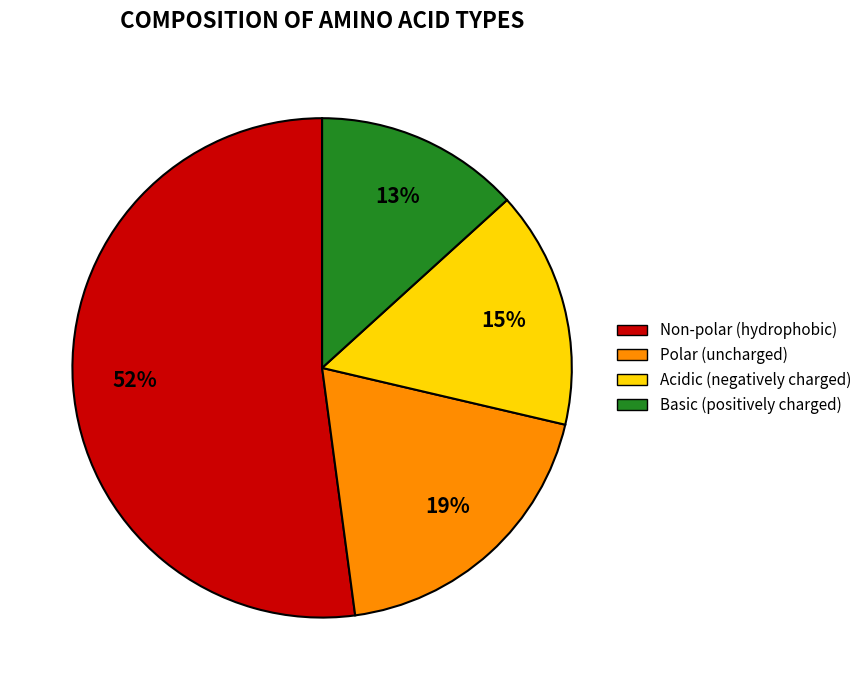

To the nearest percent, what is the difference between the Polar (uncharged) and Acidic (negatively charged) slice percentages?

4%